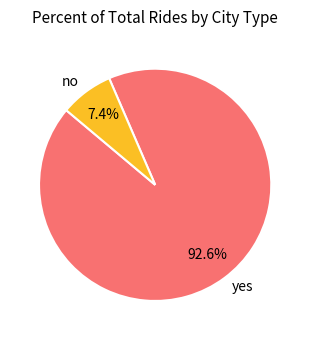

What portion of the pie excludes no?

92.6%